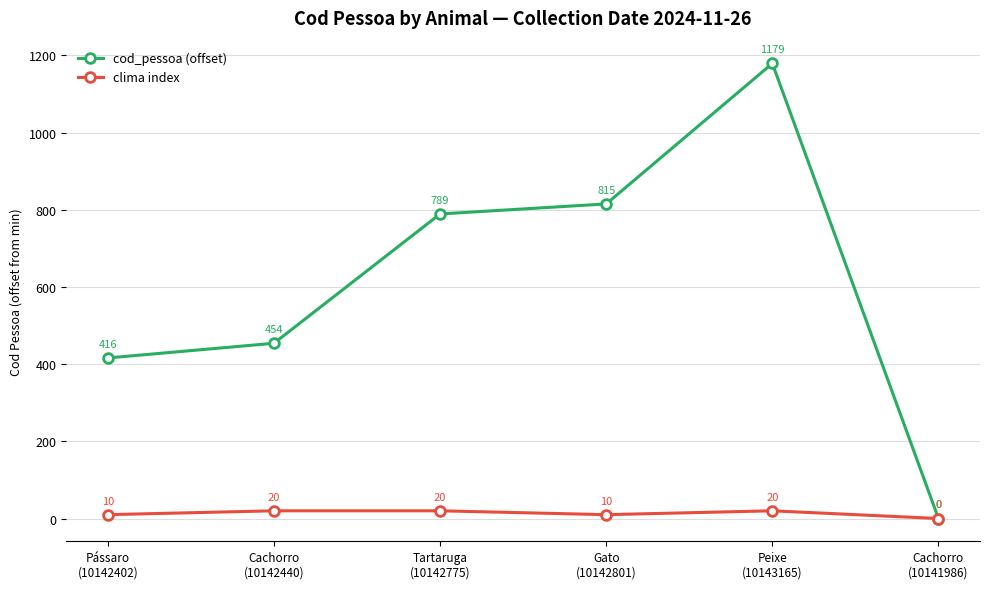

Which series has the largest range (max minus min)?

cod_pessoa (offset)